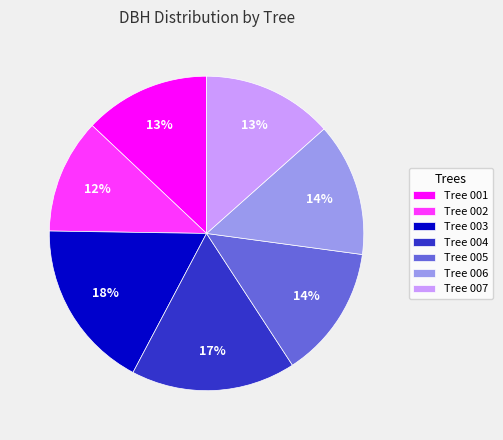

Between Tree 006 and Tree 002, which is larger?

Tree 006